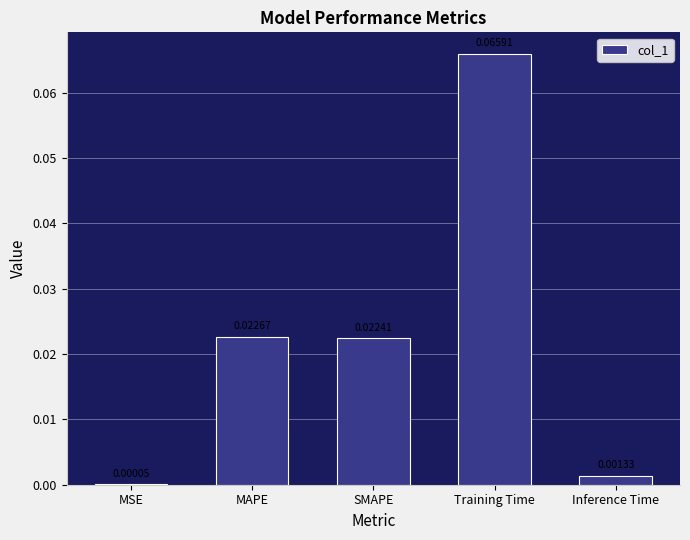

At which category does the chart reach its peak across all series?

Training Time